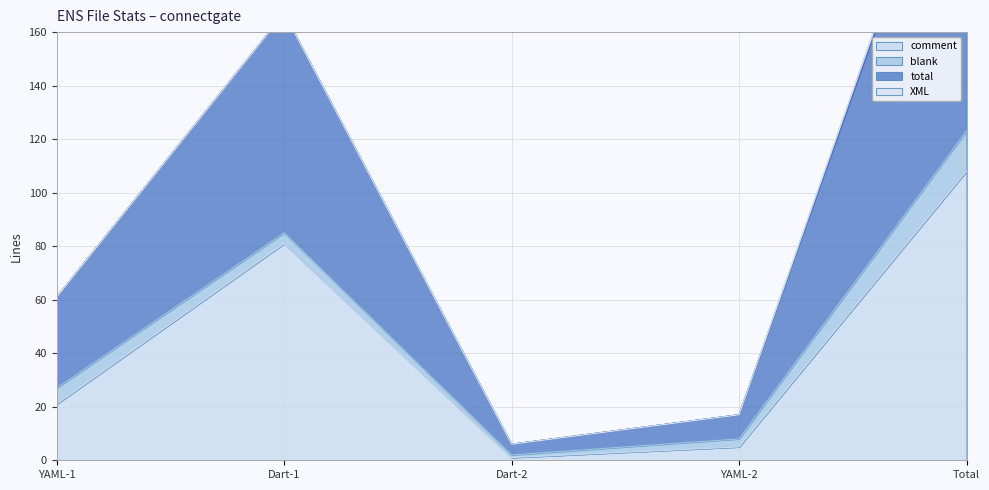

Is it true that comment equals 46 at Total?

False